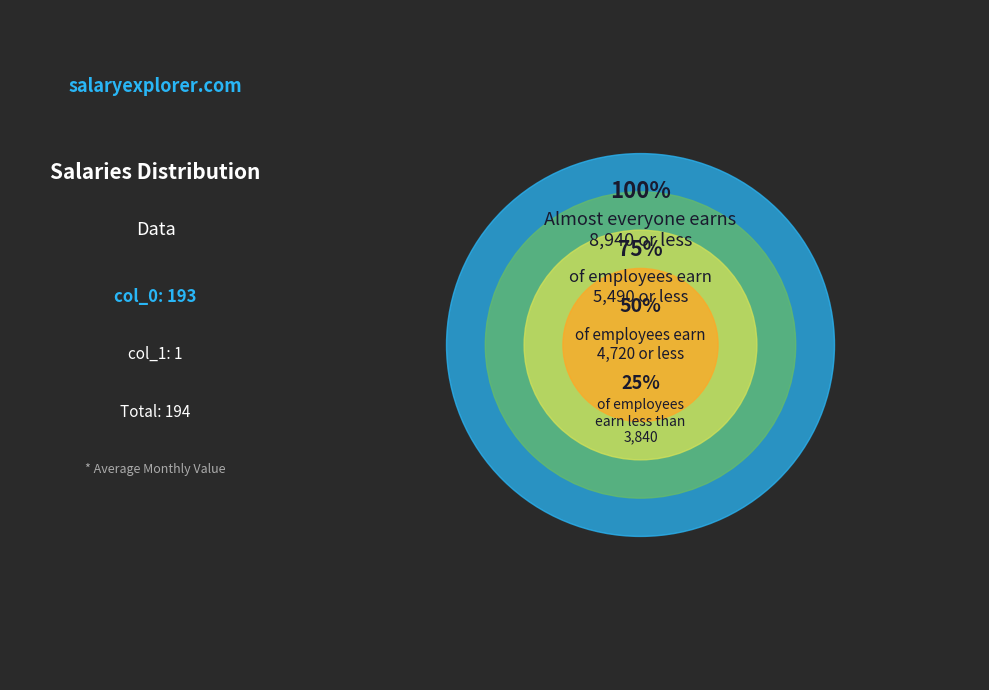

Between col_0 and col_1, which is larger?

col_0